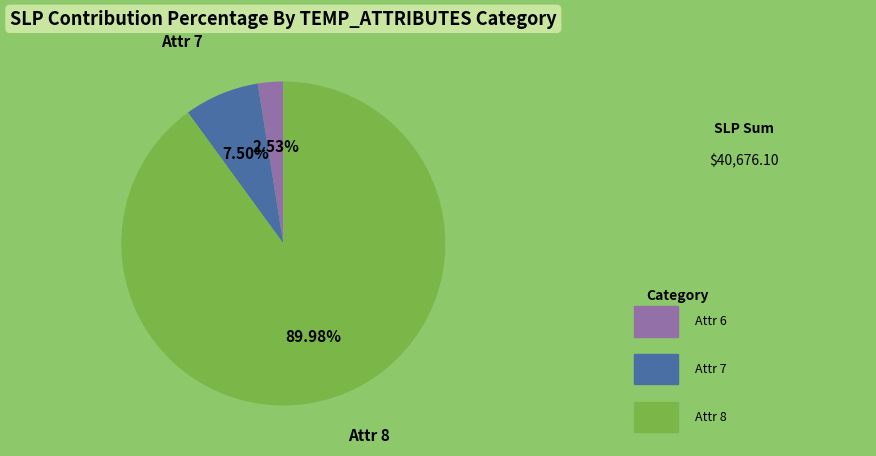

To the nearest percent, what is the average slice percentage?

33%